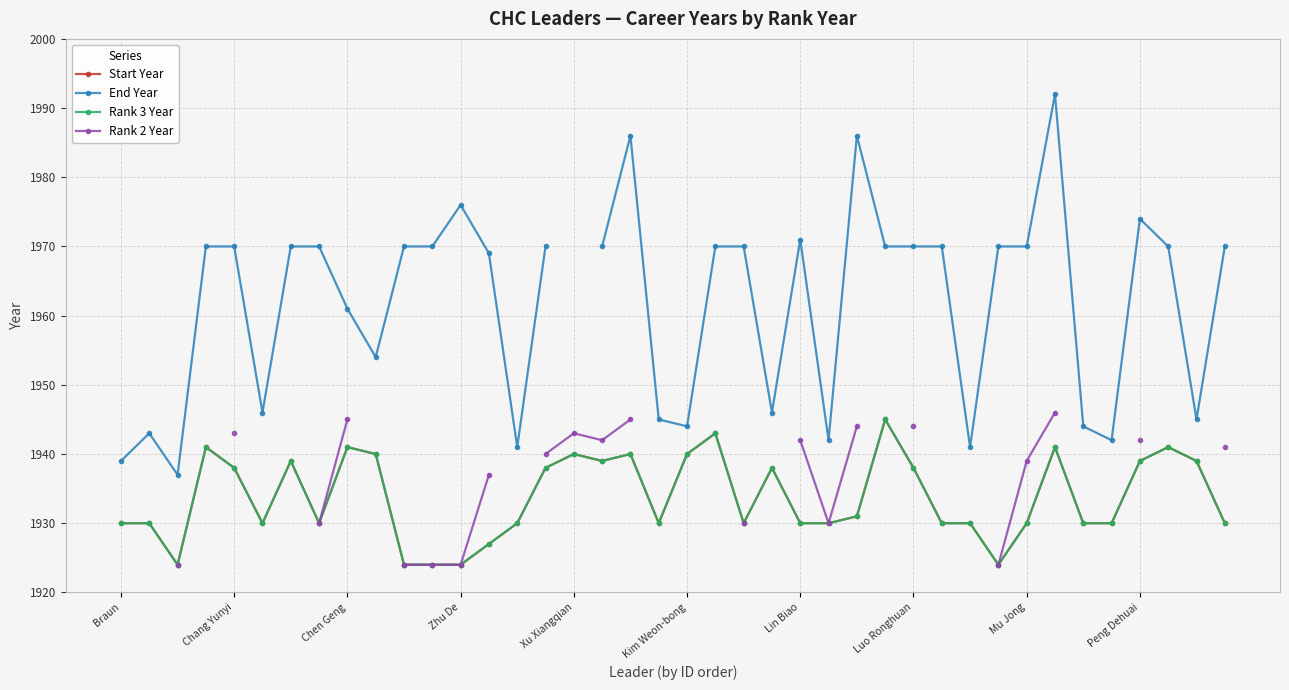

Does the chart have visible grid lines?

Yes